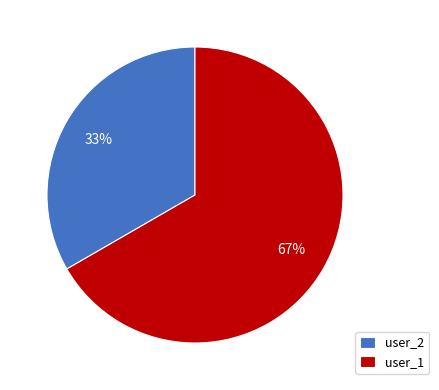

Rank the categories by value from lowest to highest.

user_2, user_1